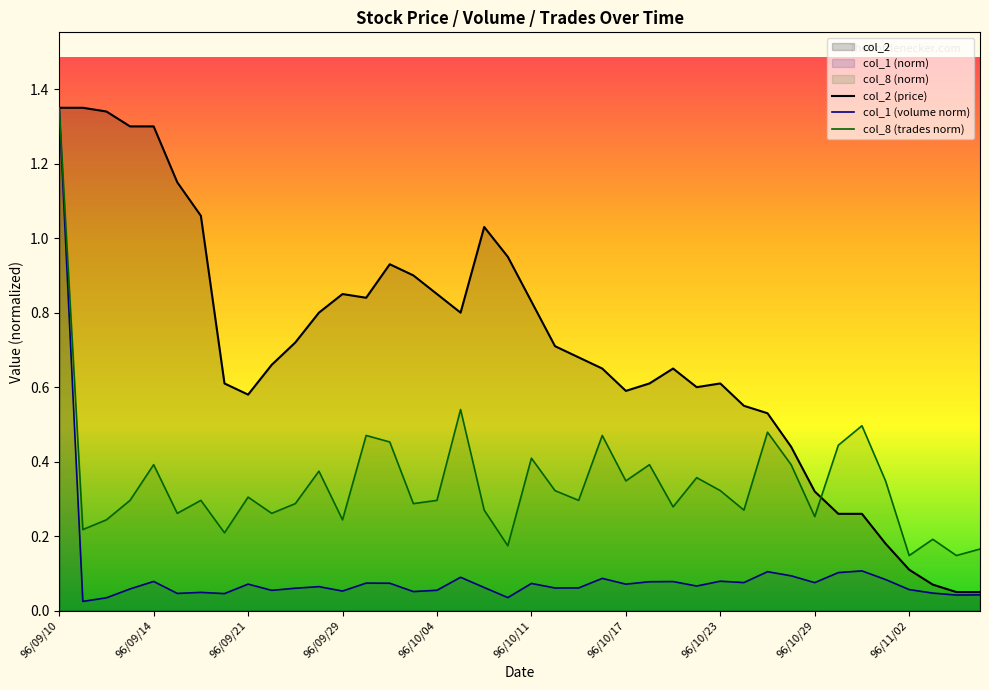

How many interior local peaks does the col_8 (trades norm) series have?

13